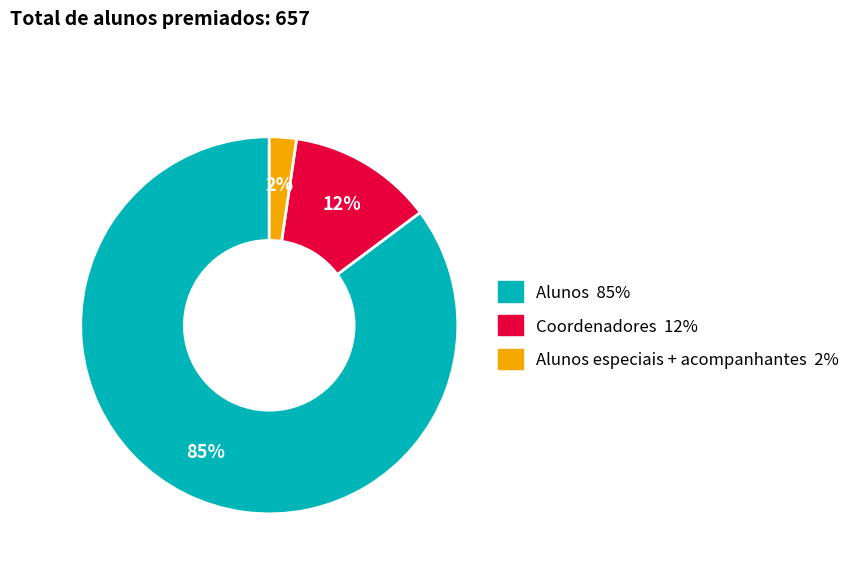

To the nearest percent, what is the average slice percentage?

33%